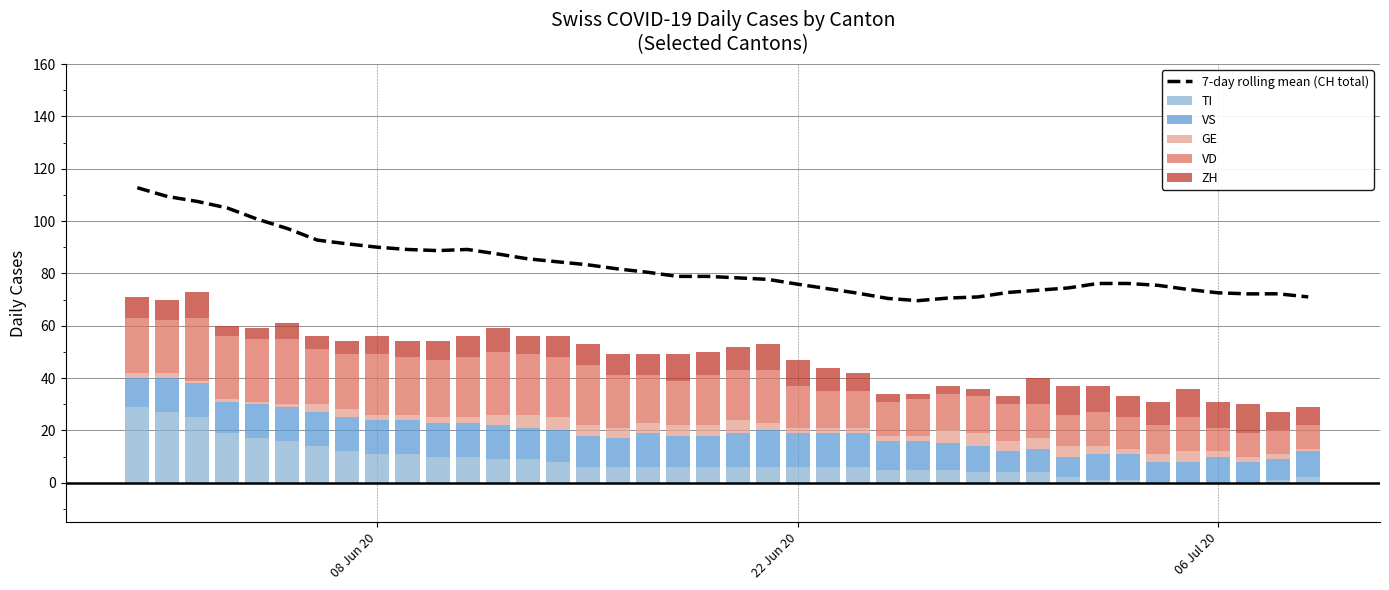

How many data points does each series have?

40